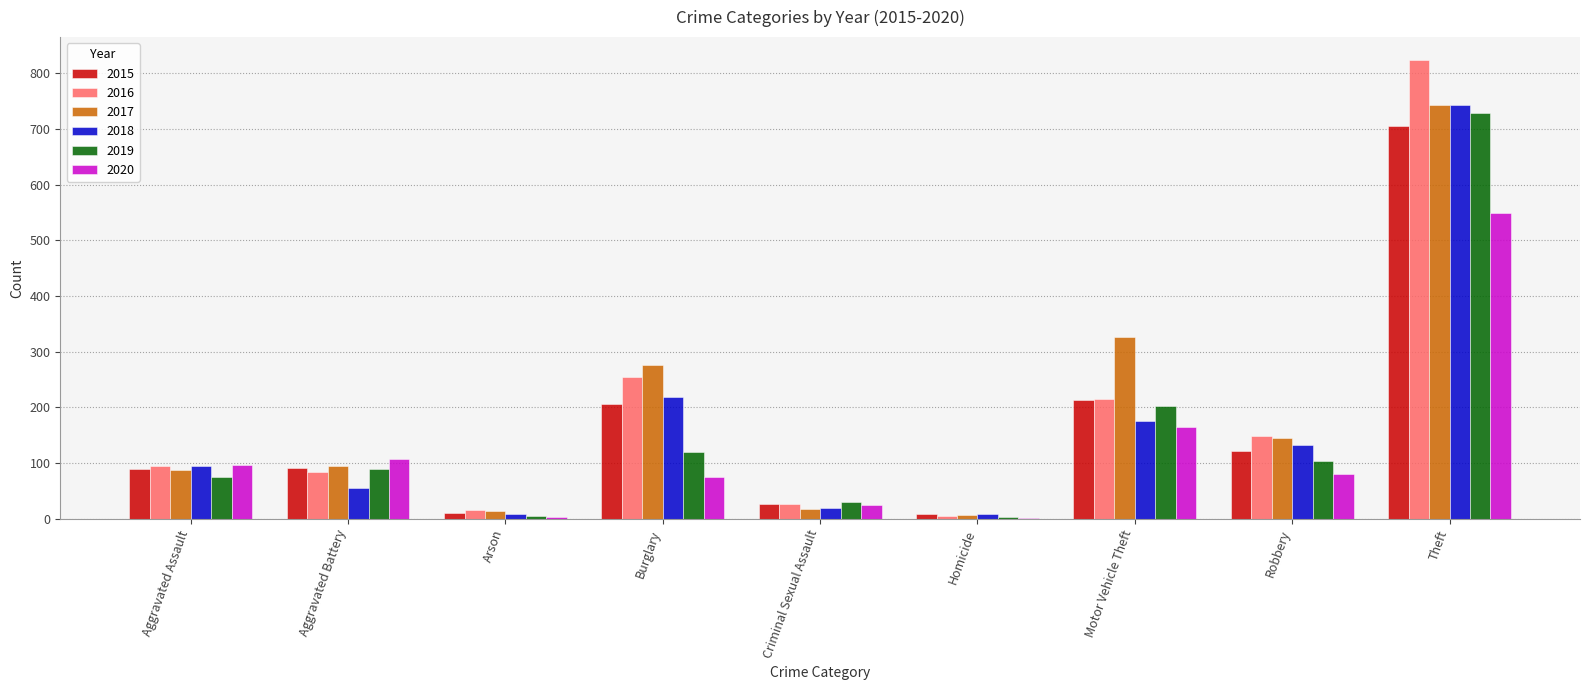

Is the value of 2016 at Criminal Sexual Assault greater than the value of 2017 at Criminal Sexual Assault?

Yes